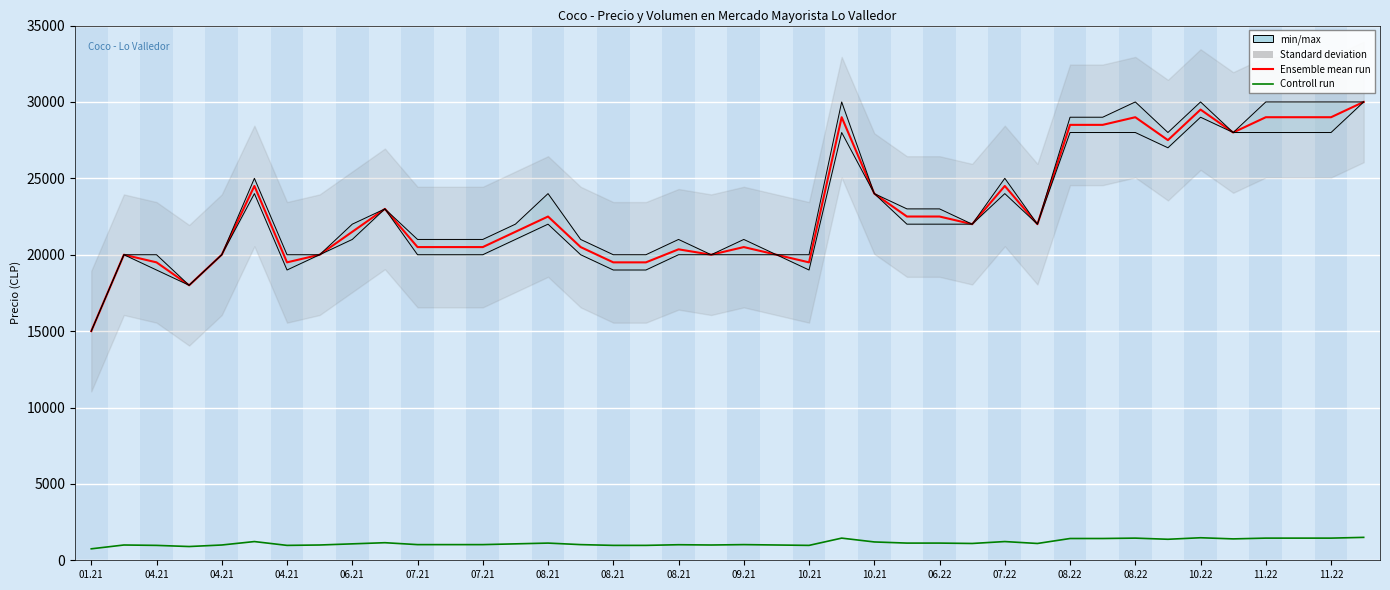

What value does the Ensemble mean run series have at 27, to the nearest 50?

22000